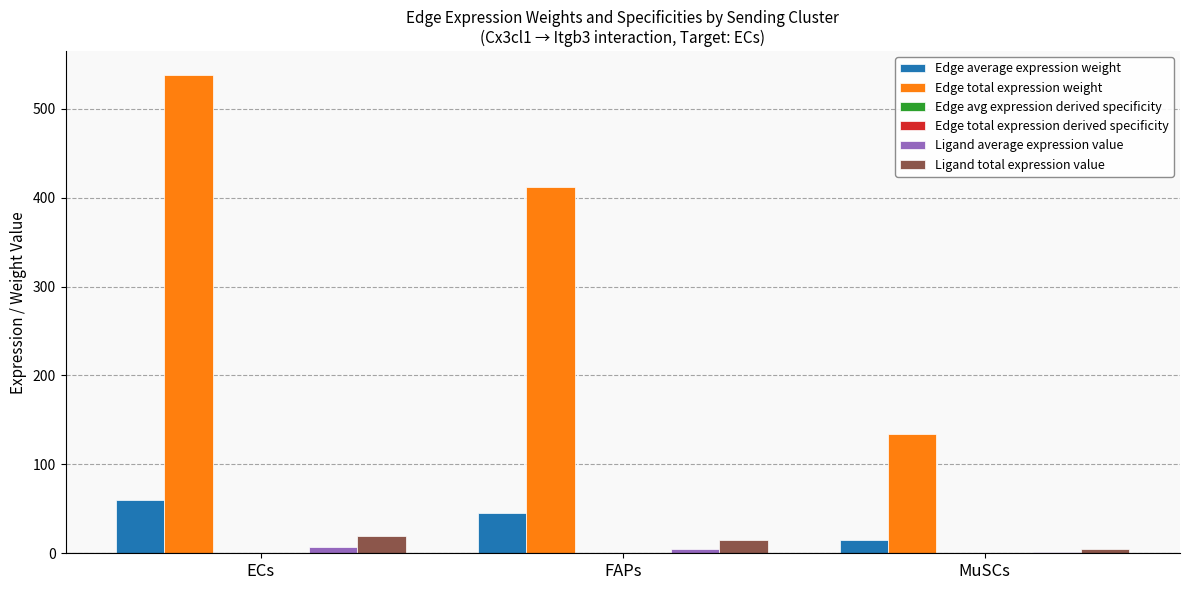

What is the sum of all Ligand total expression value values?

40.3